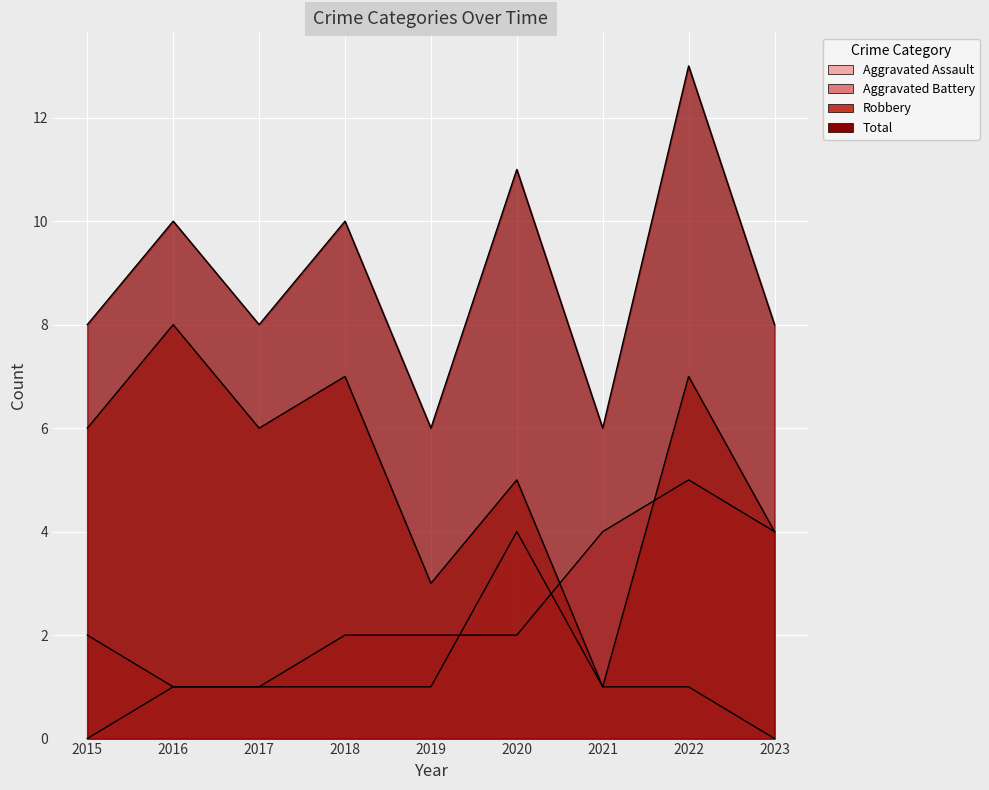

What are all the series names shown in the legend?

Aggravated Assault, Aggravated Battery, Robbery, Total